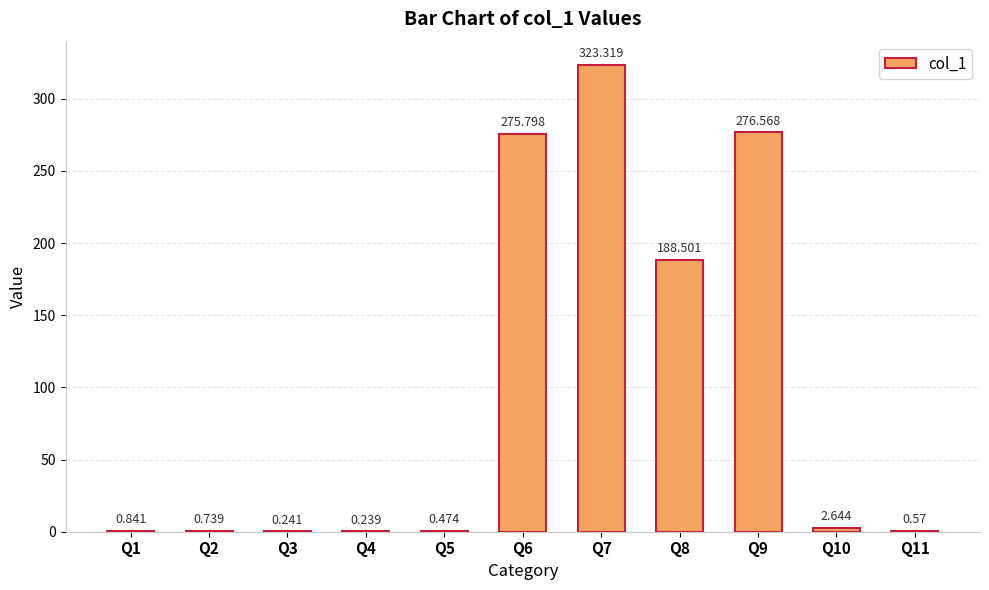

What is the value of the 8th bar from the left?

188.5